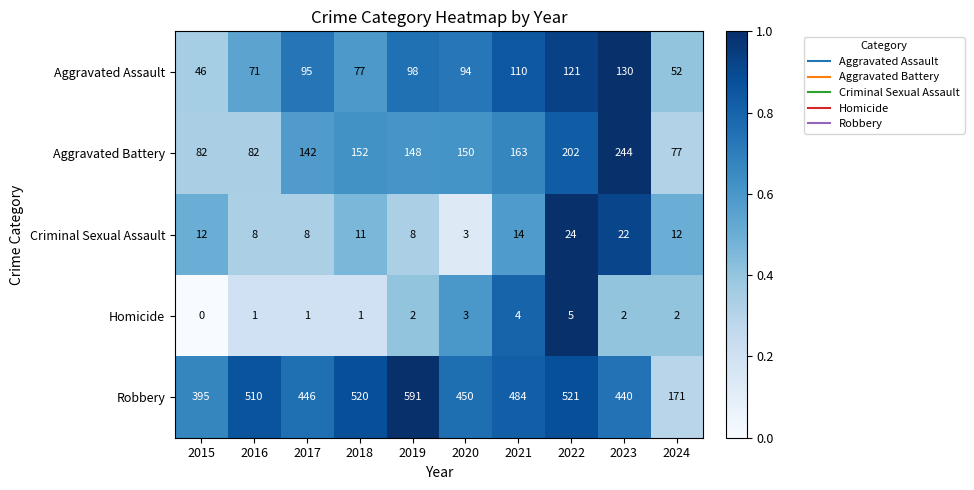

Rank the categories by Robbery value from lowest to highest.

2024, 2015, 2023, 2017, 2020, 2021, 2016, 2018, 2022, 2019